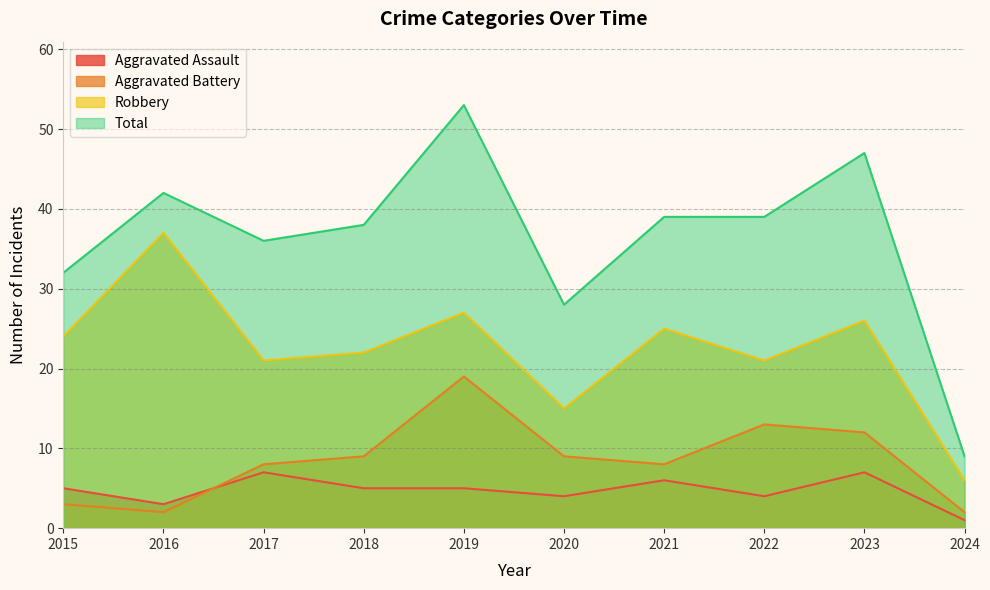

True or false: Aggravated Battery has a value of 3 at 2016.

False